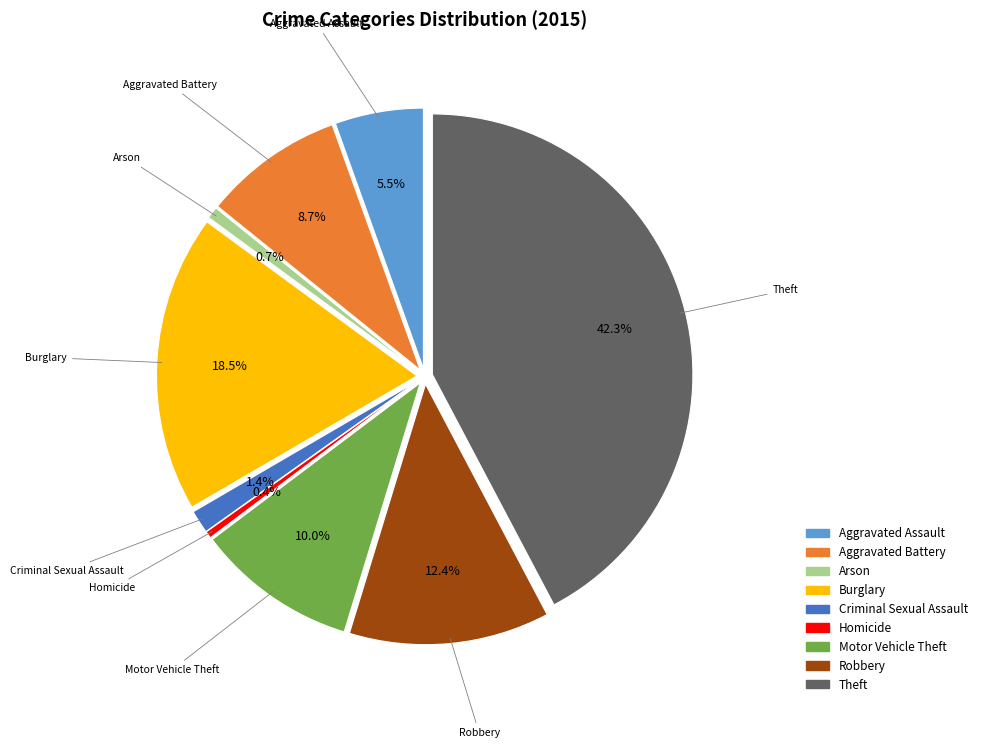

What percentage is the Criminal Sexual Assault slice, to the nearest percent?

1%